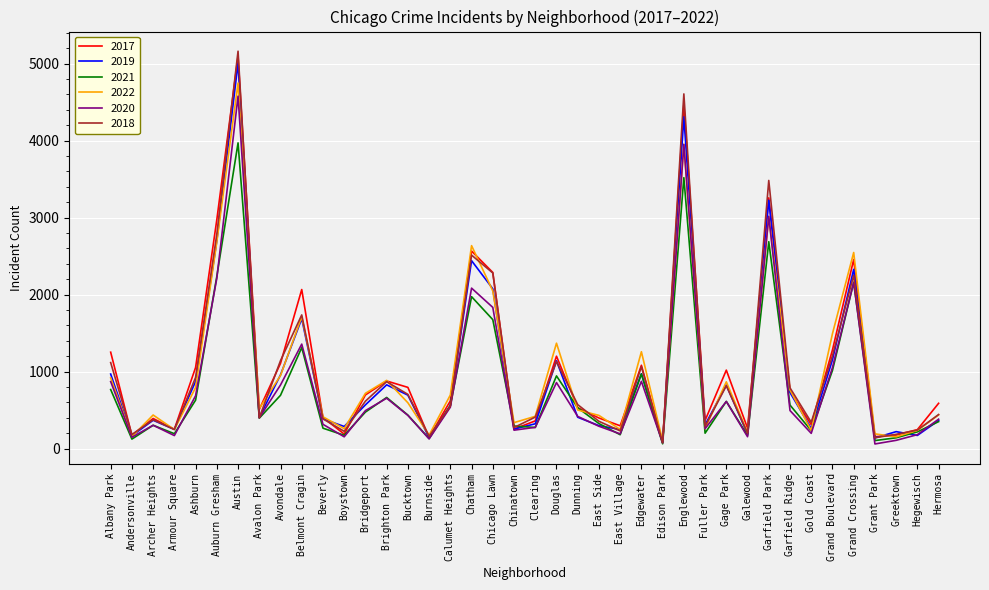

True or false: 2021 has a value of 394 at Edgewater.

False